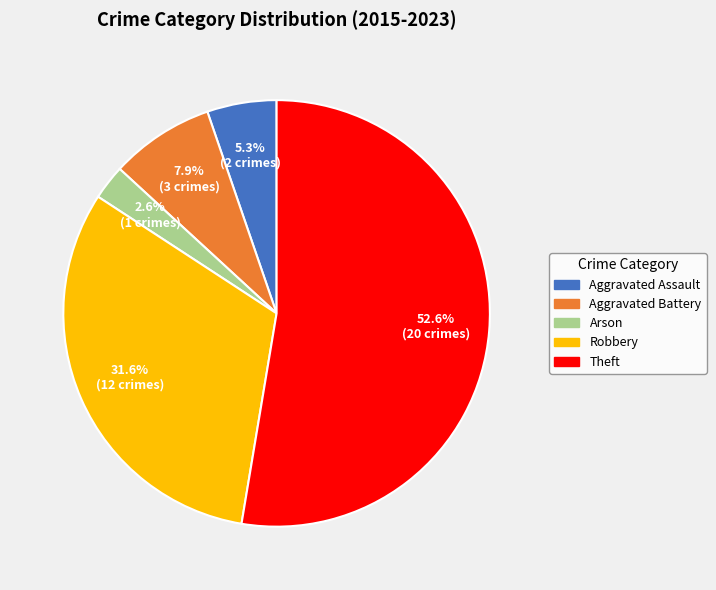

Count the number of slices in the pie.

5